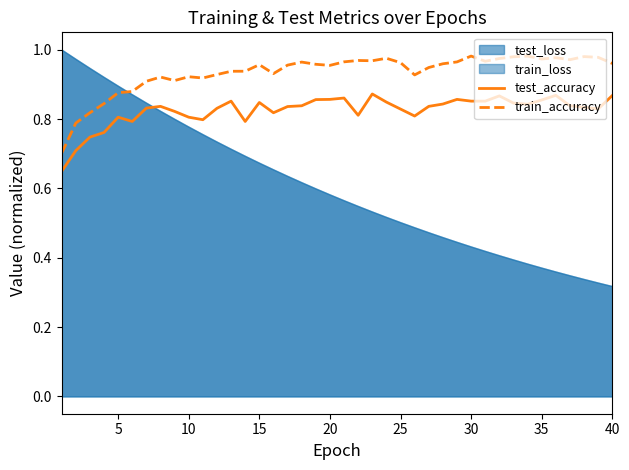

In test_accuracy, how many points are higher than both neighbors (excluding endpoints)?

9